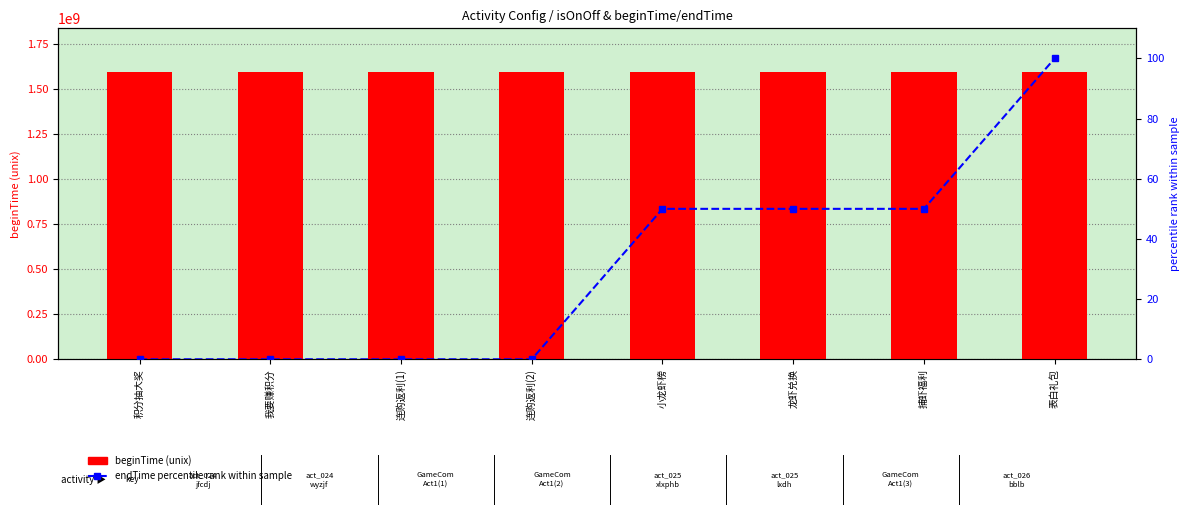

What are all the series names shown in the legend?

beginTime, endTime percentile rank